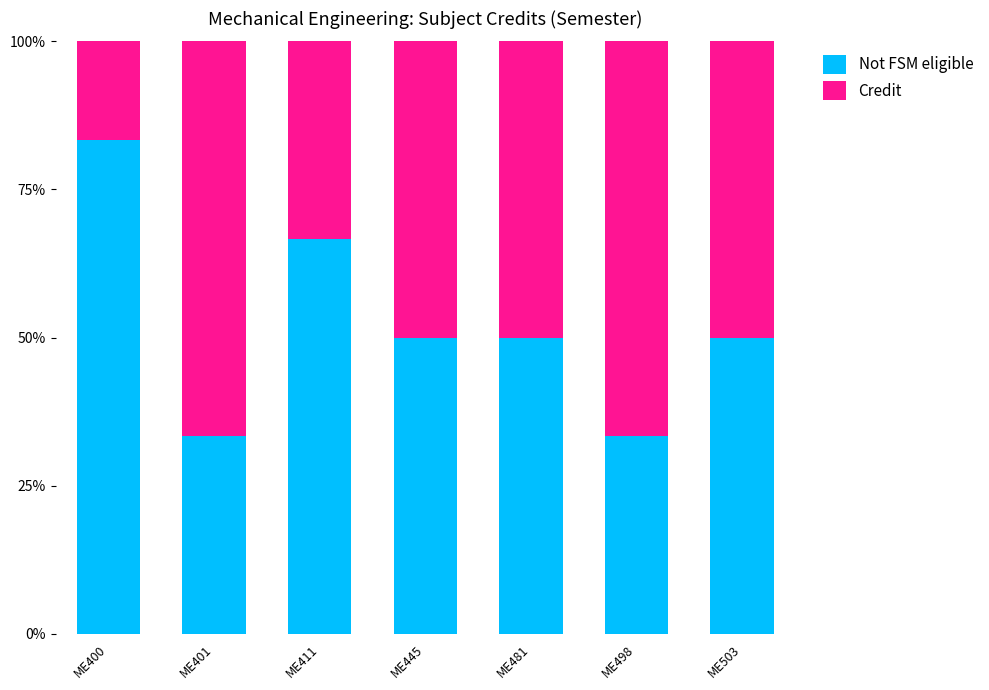

What is the total value across all series at ME401?

100.0